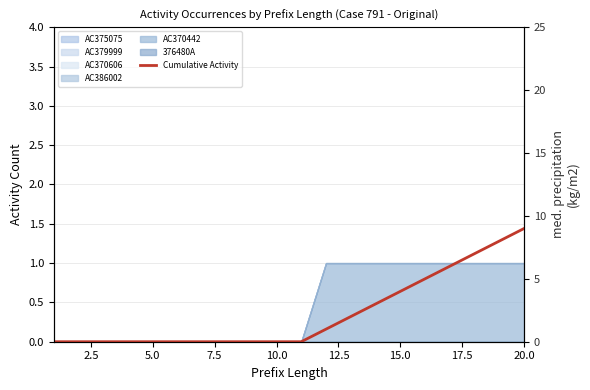

Which has a higher value, 17.5 or 2.5?

17.5